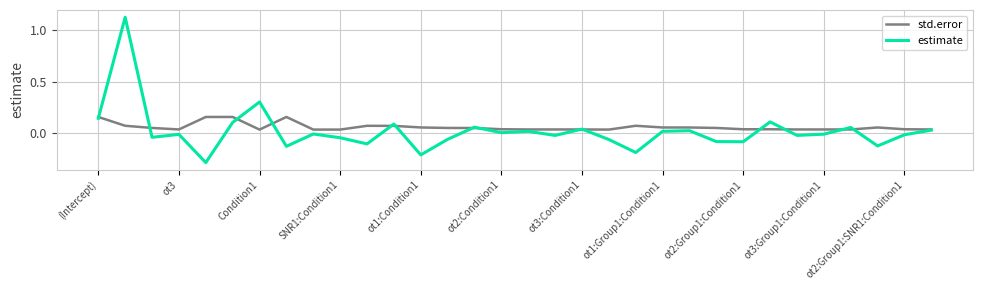

Does the chart display data point markers on the line(s)?

No